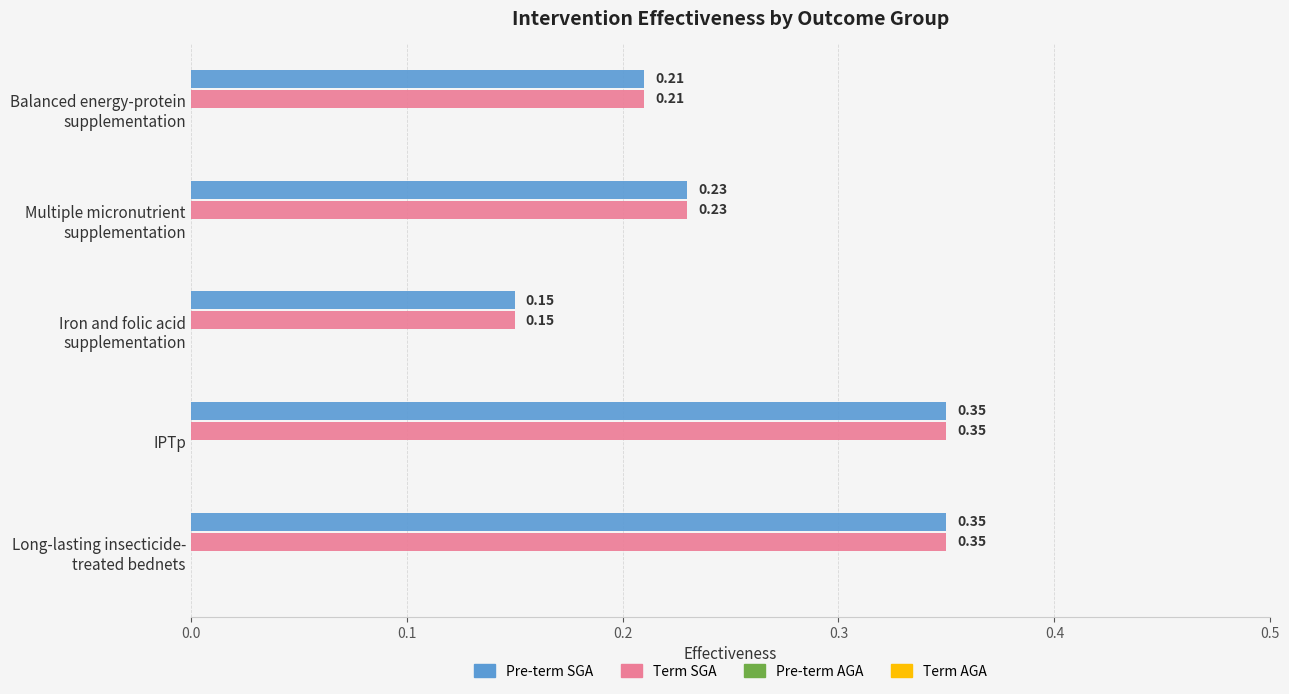

At how many categories does at least one series exceed 0?

5